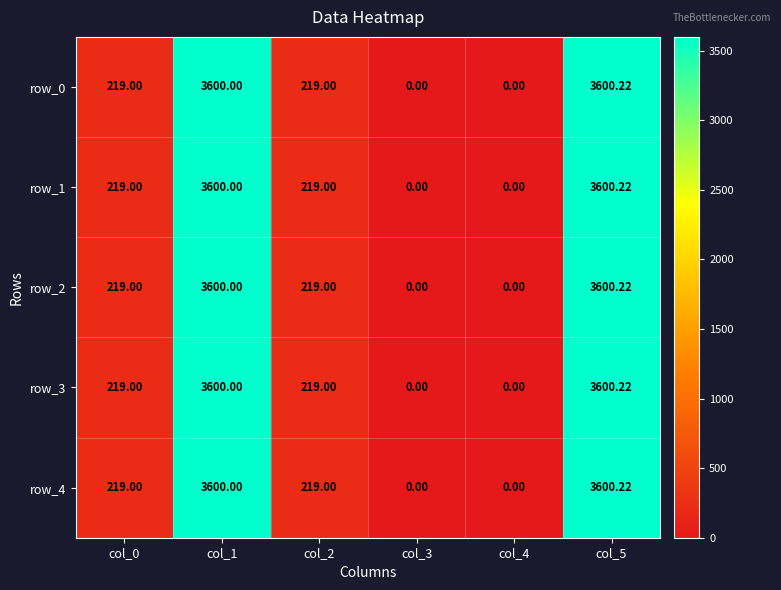

Is it true that row_2 equals 75.3 at col_2?

False